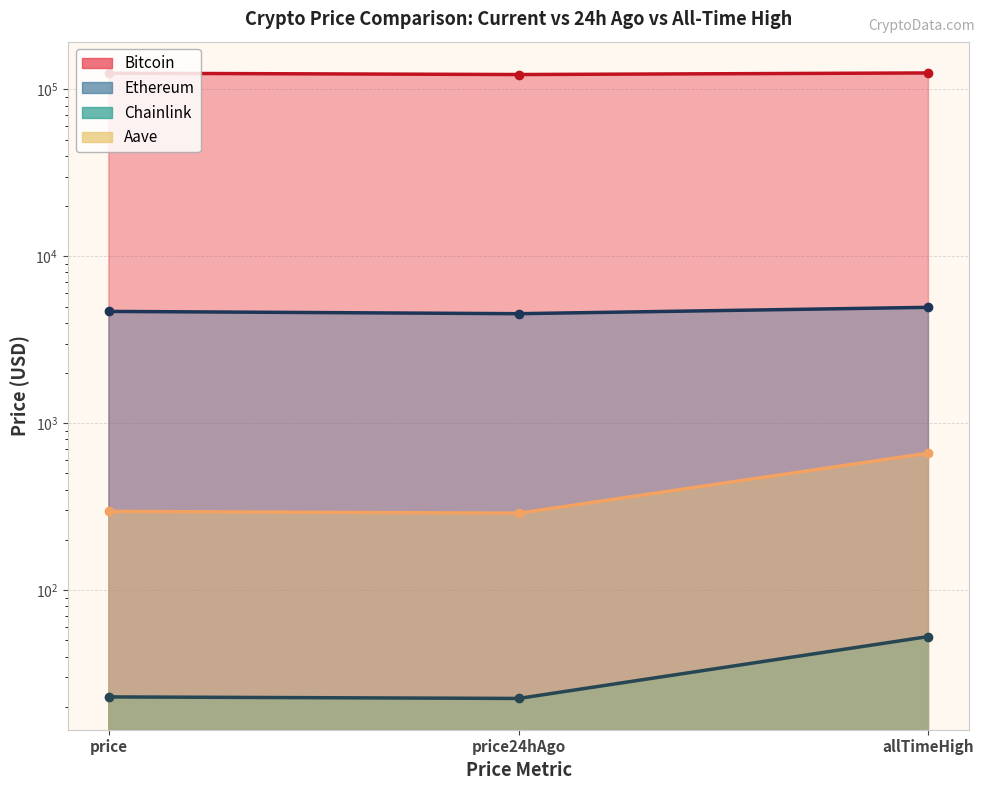

What is the difference between the maximum and minimum values in the Ethereum series?

414.9